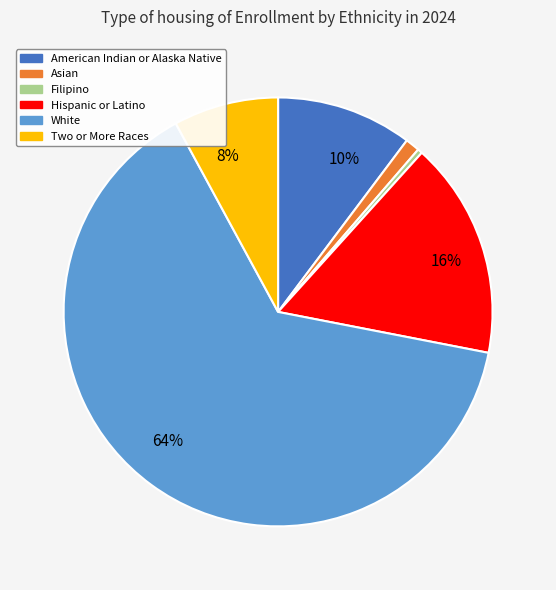

To the nearest percent, what is the average slice percentage?

17%